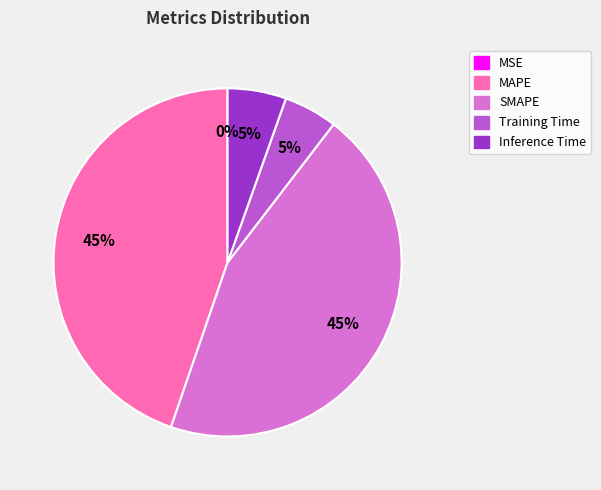

To the nearest percent, what is the average slice percentage?

20%